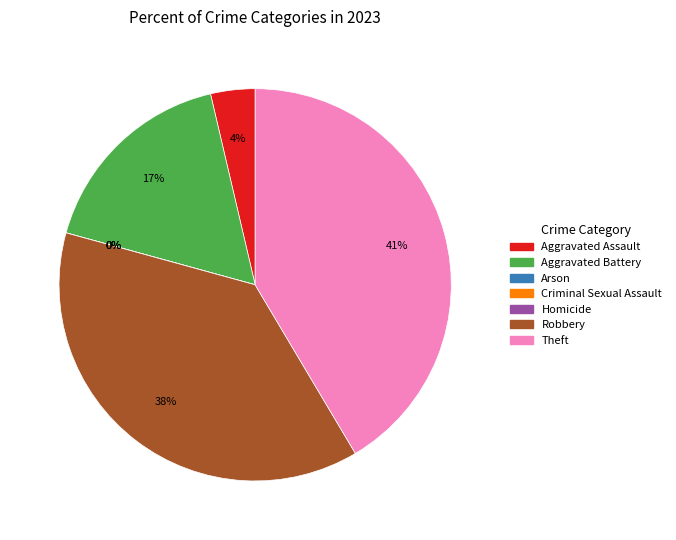

Which category has the smallest portion of the pie?

Arson